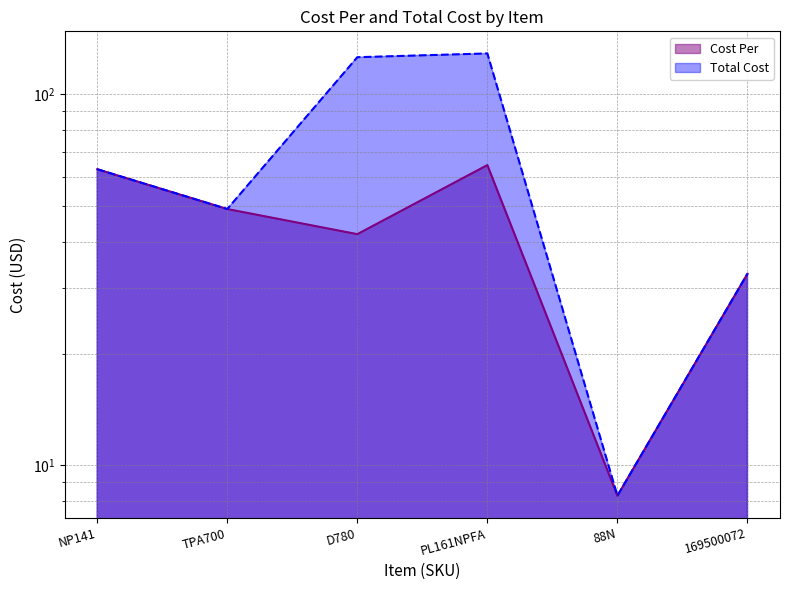

What is the maximum value for Total Cost?

129.0